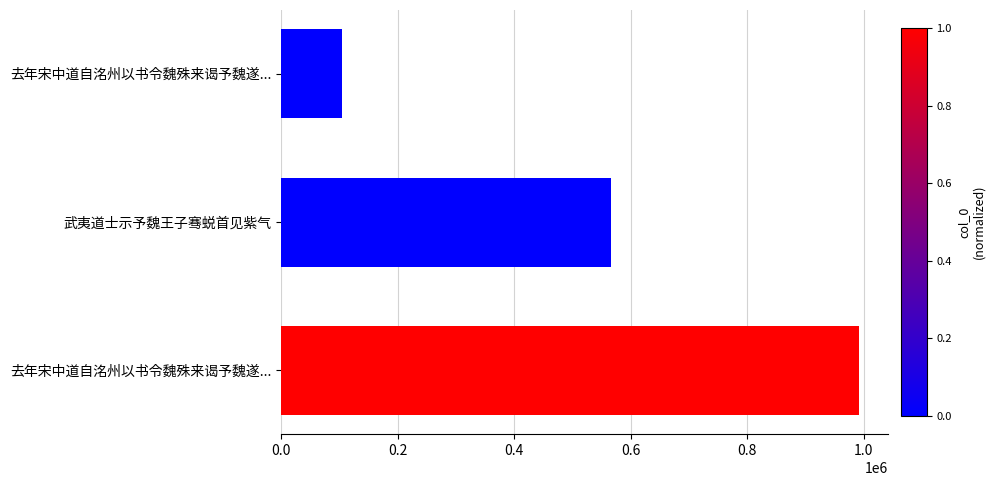

What is the sum of all values?

1663460